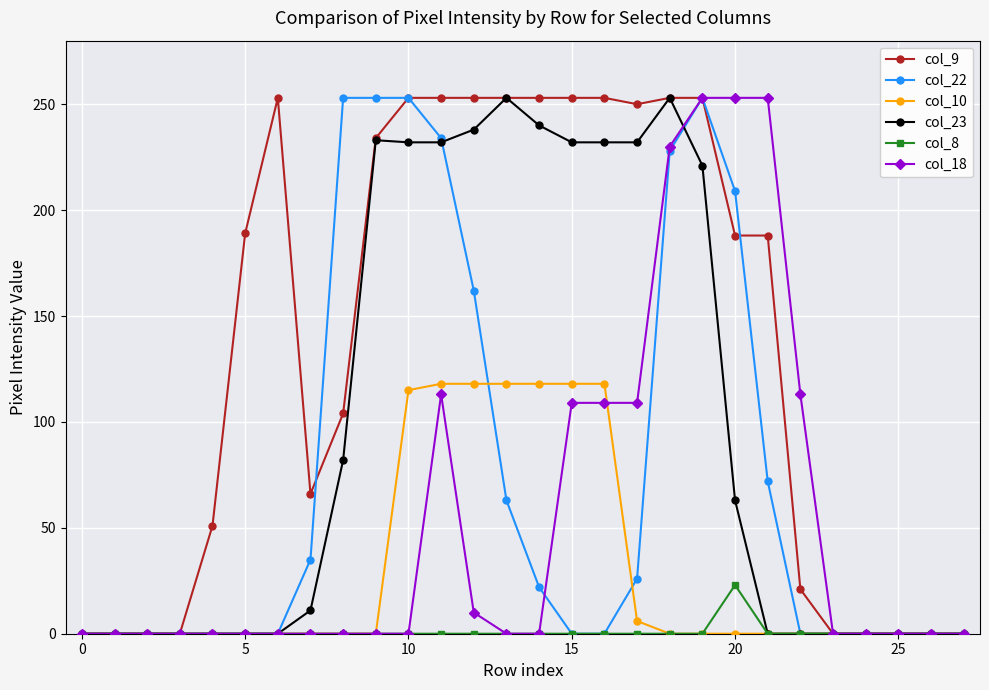

Which series has the largest total across all categories?

col_9